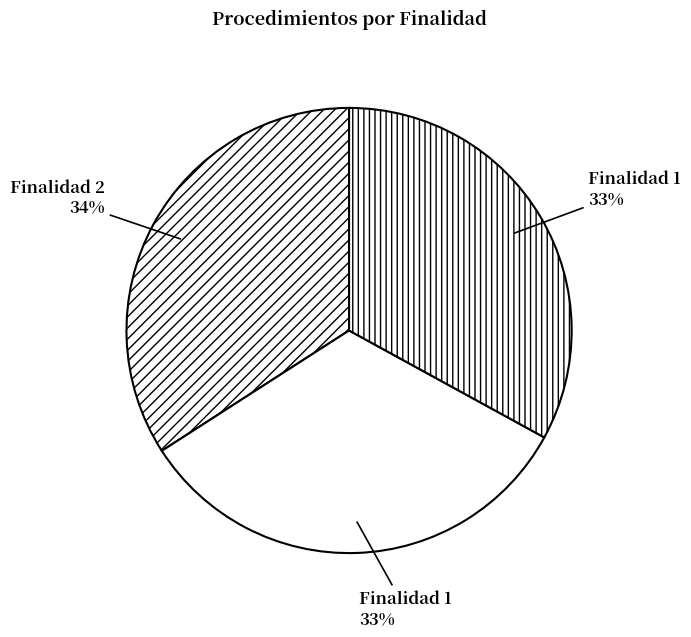

To the nearest percent, what is the difference between the largest and smallest slice percentages?

1%